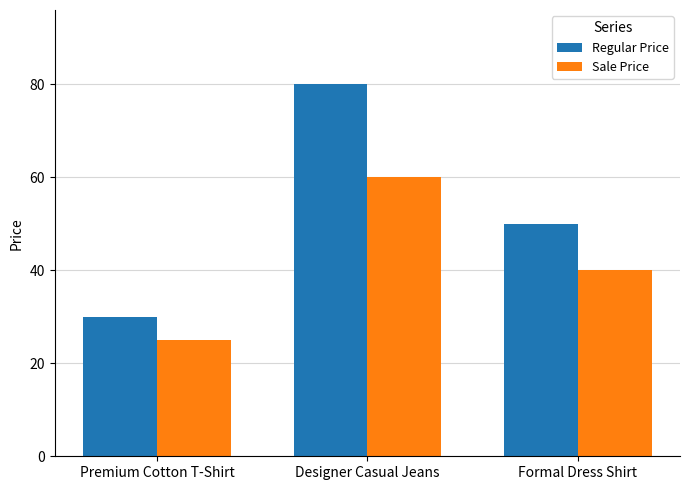

What is the value of the Sale Price bar at the 3rd from the left?

40.0